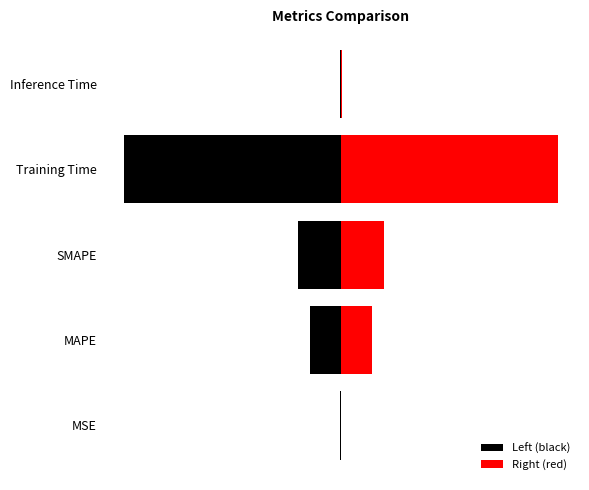

At how many categories does at least one series exceed 0?

5